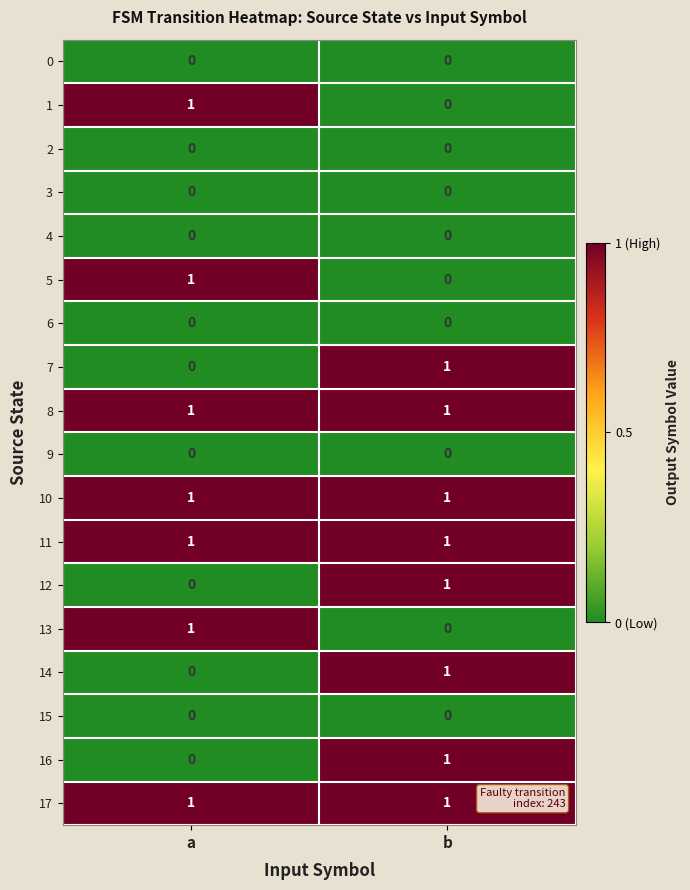

The value of 16 at b is 1. True or false?

True